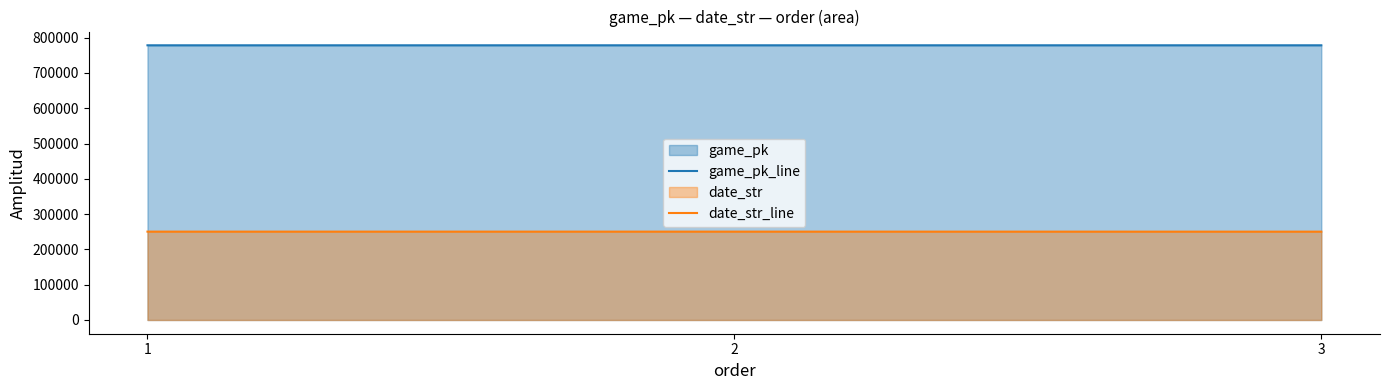

Reading left to right, transcribe all the data shown in this chart.

game_pk_line: 778474	778490	778506
date_str_line: 250402	250401	250331